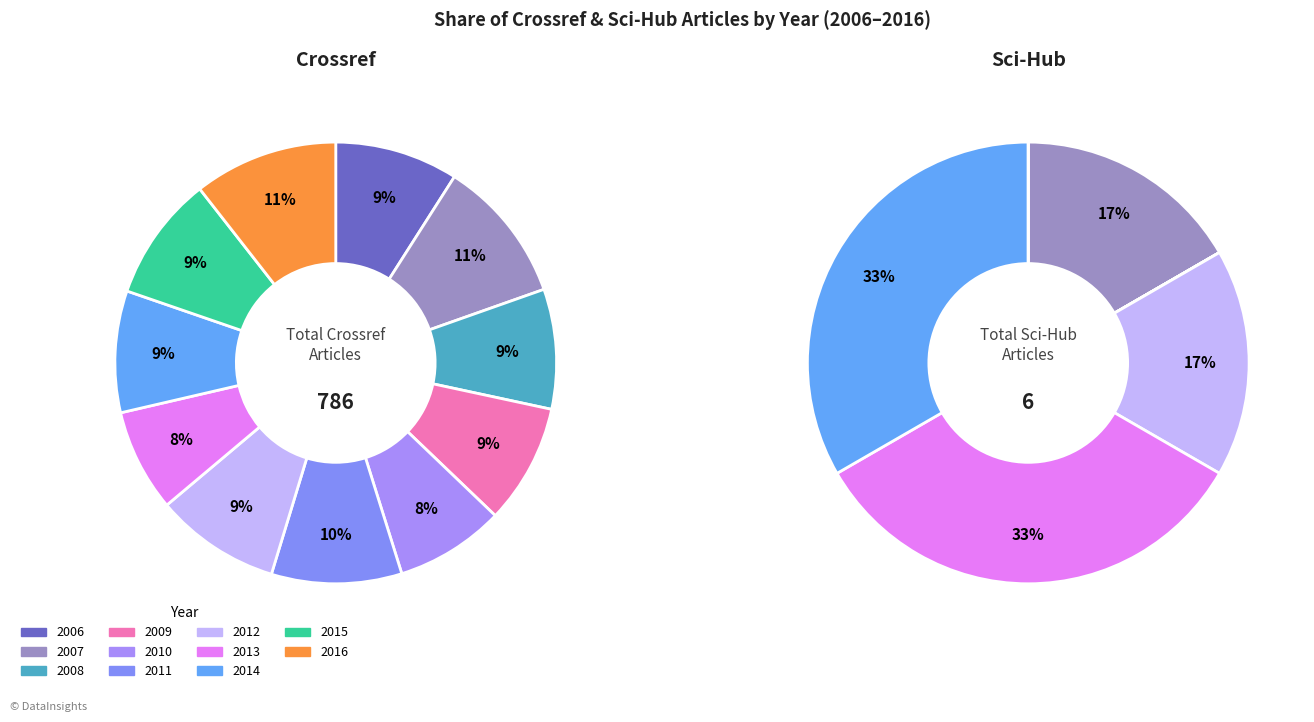

To the nearest percent, what is the difference between the 2014 and 2010 slice percentages?

1%